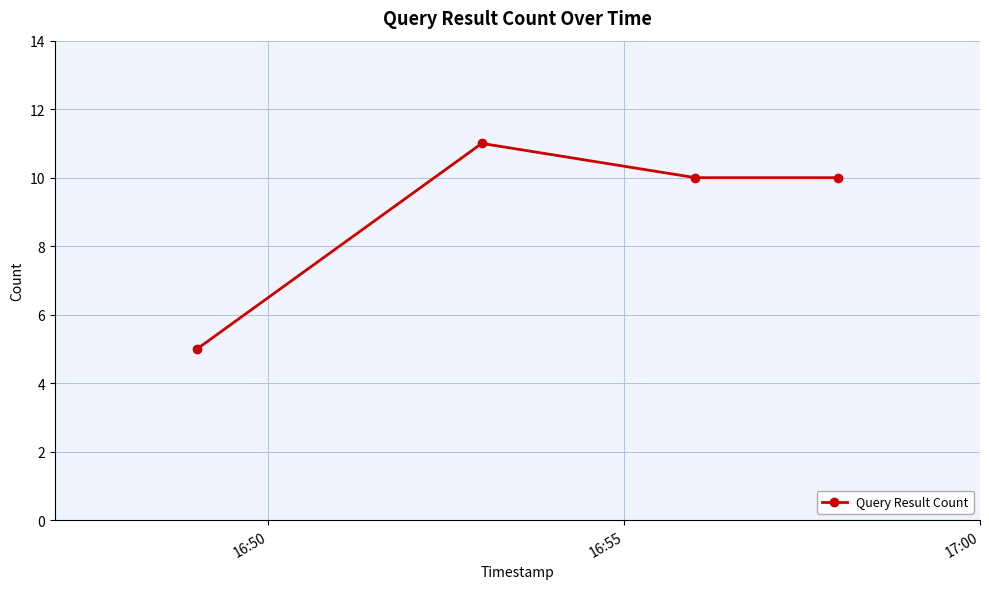

What is the sum of all values?

36